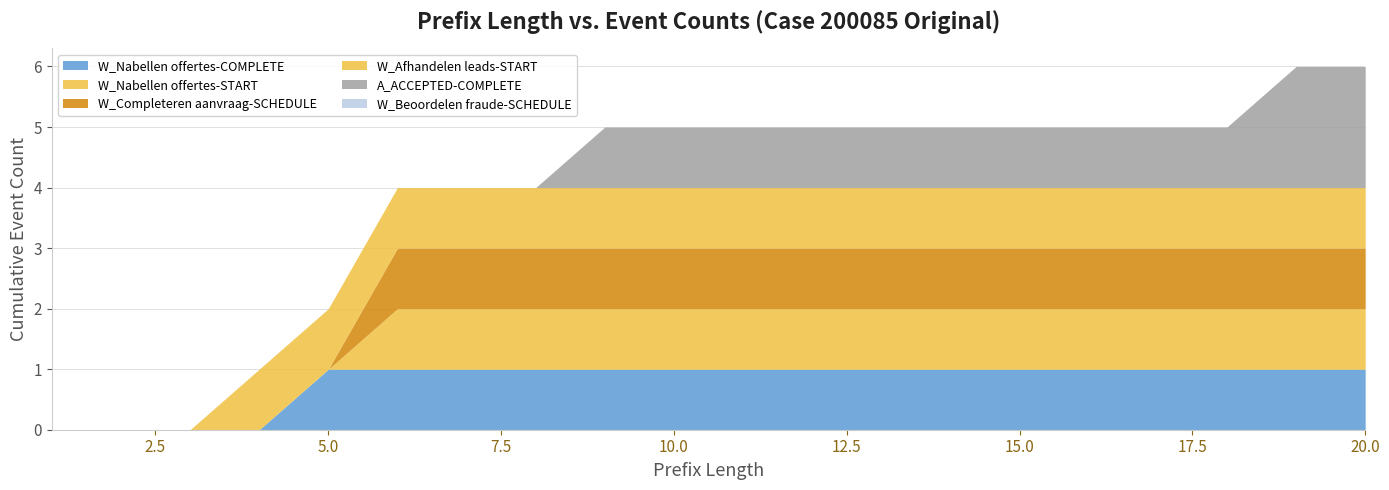

At how many categories does at least one series exceed 1?

2